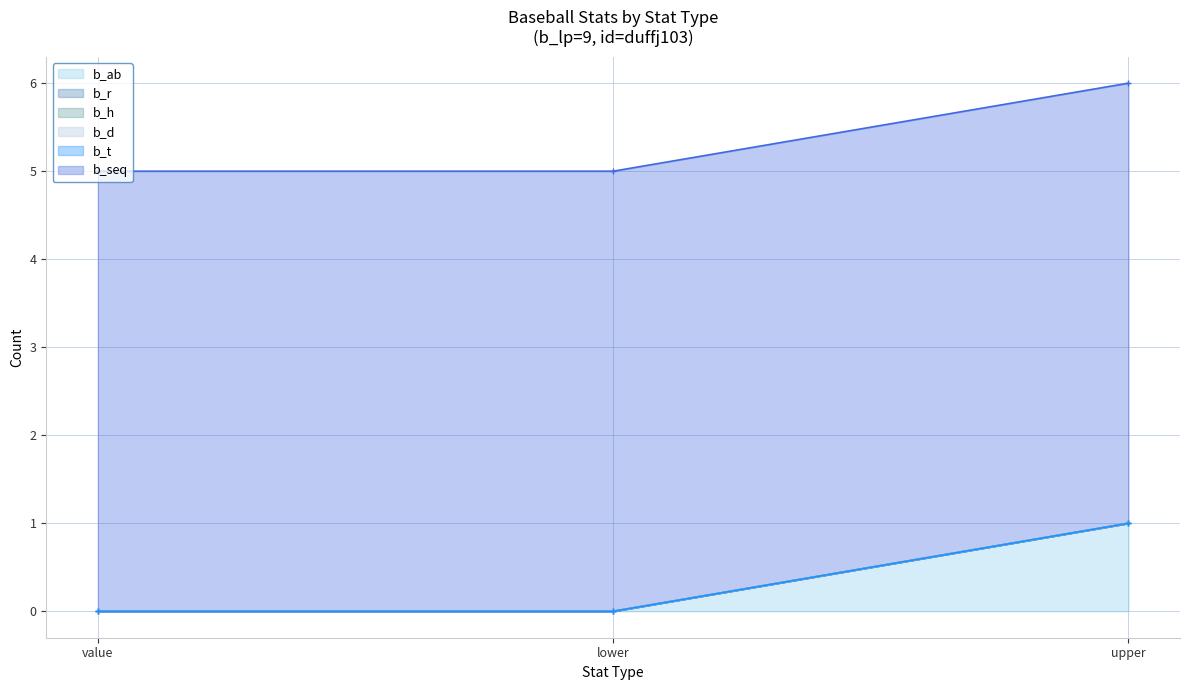

The b_ab series shows 1 at upper. True or false?

True